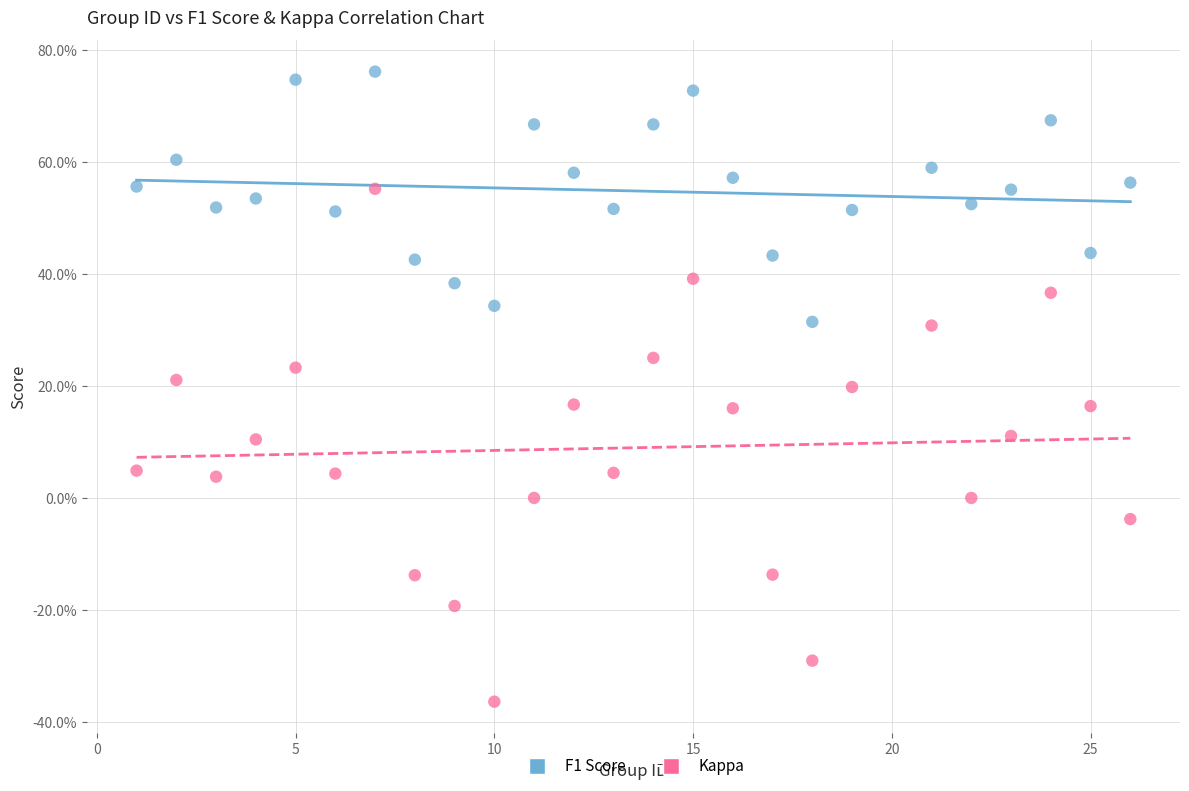

What are all the series names shown in the legend?

F1 Score, Kappa